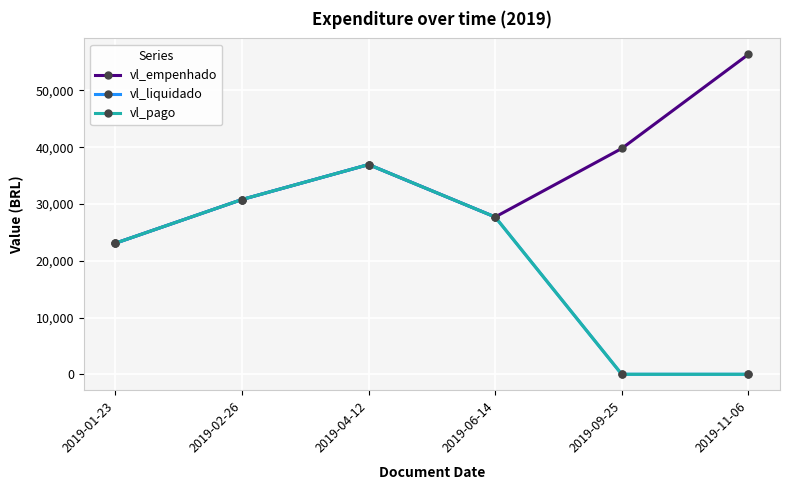

Does the chart have visible grid lines?

Yes